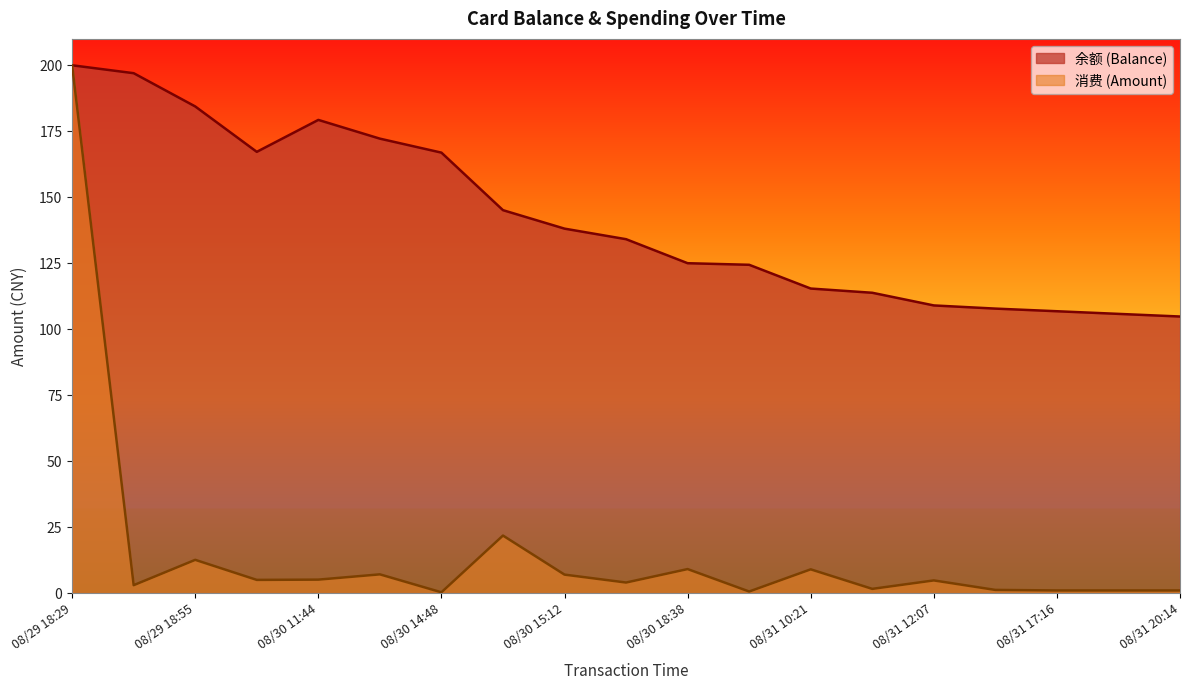

At which category does the chart reach its peak across all series?

08/29 18:29